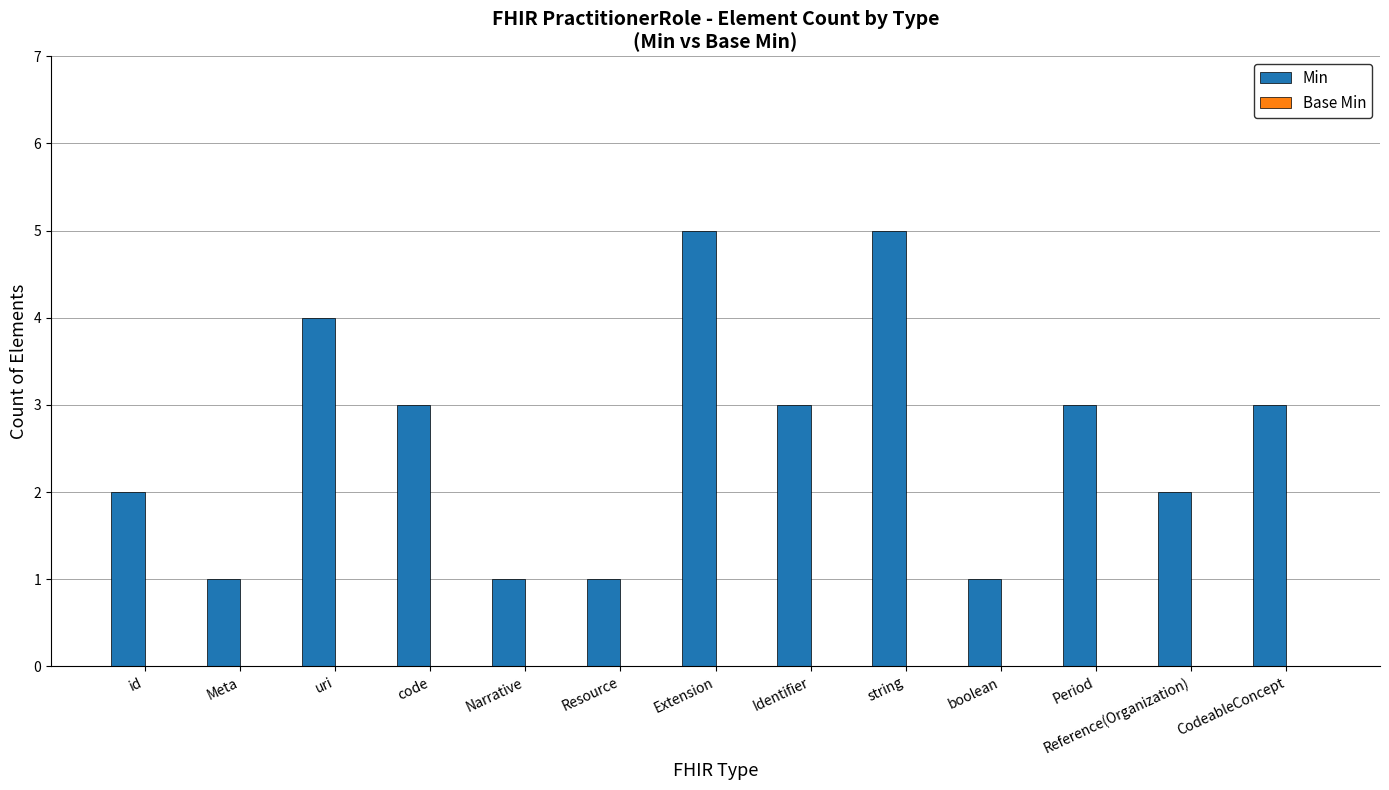

What is the average value?

3